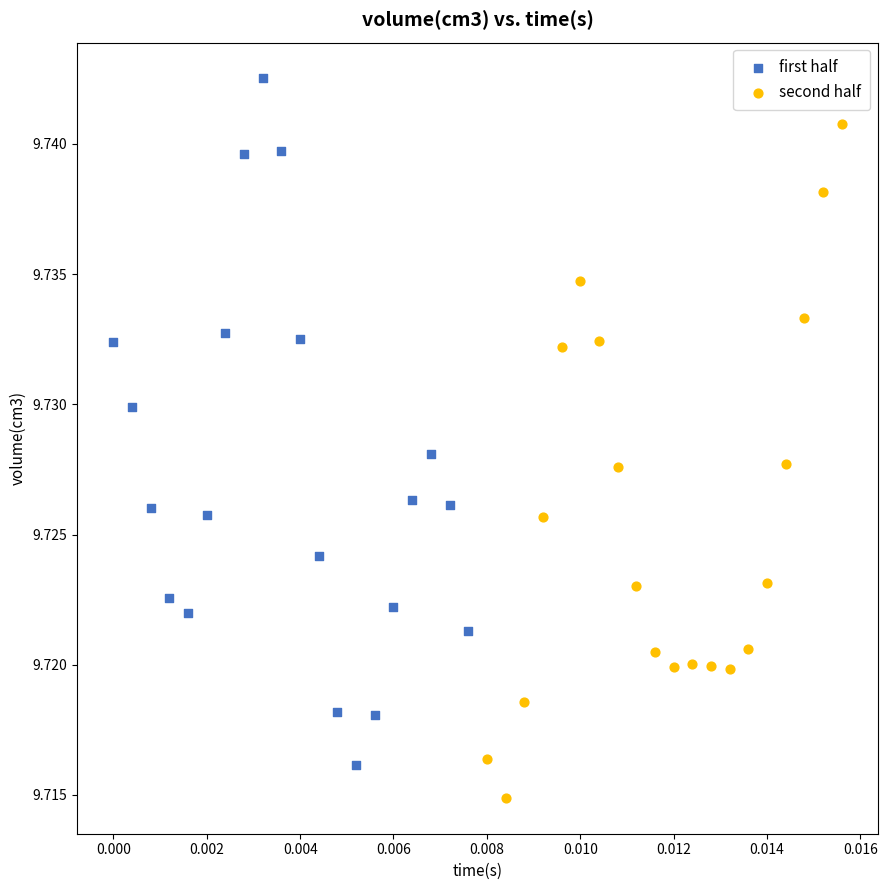

Which series reaches the maximum Y coordinate?

first half